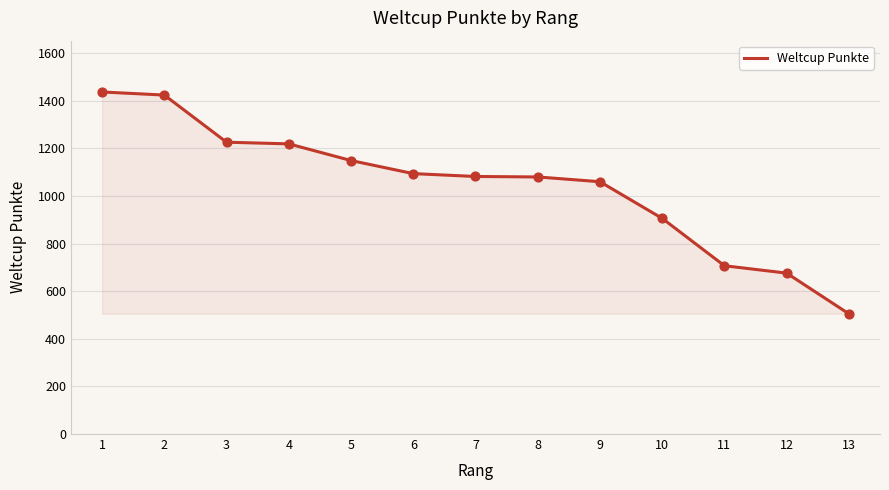

What is the ratio of the value at 3 to the value at 8?

1.1